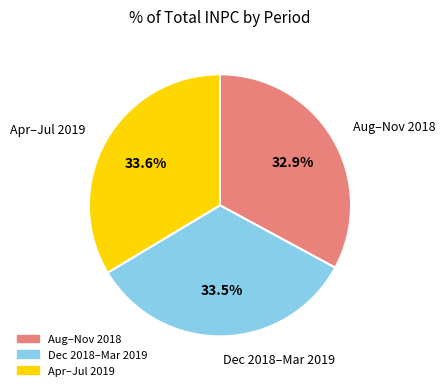

Is there any slice that represents more than half of the pie?

No